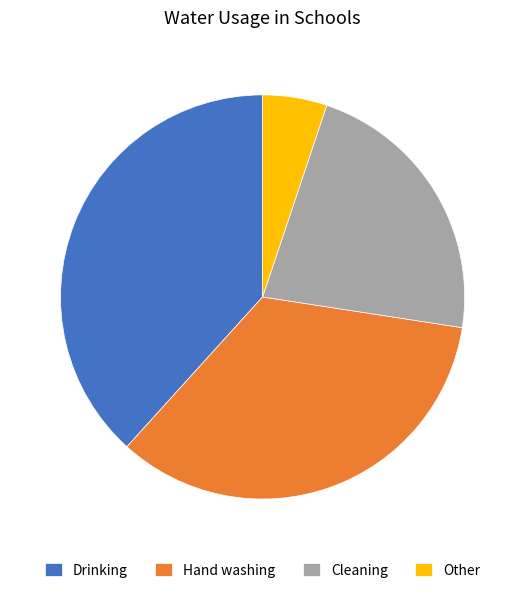

How many slices are in this pie chart?

4